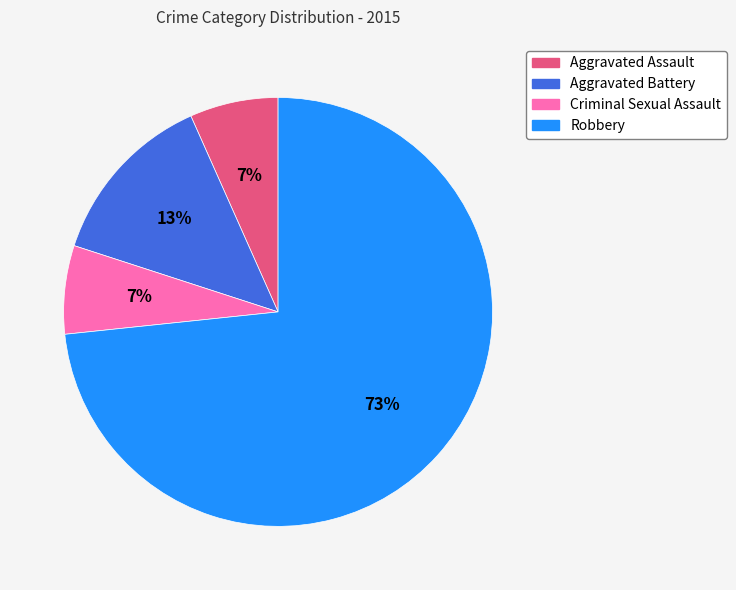

Approximately how many times larger is the value at Criminal Sexual Assault compared to Aggravated Battery?

0.5